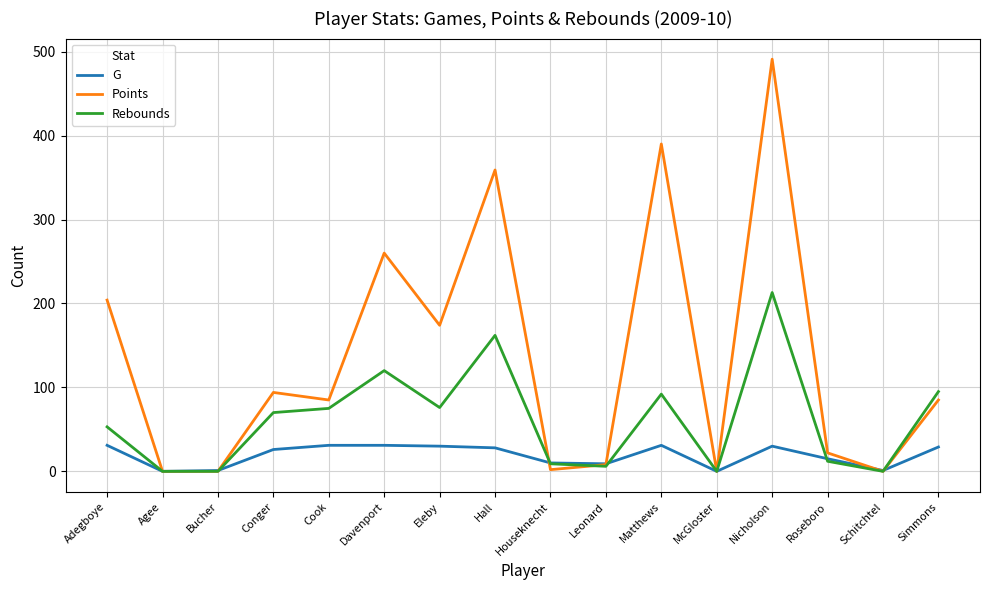

Which series has the largest total across all categories?

Points